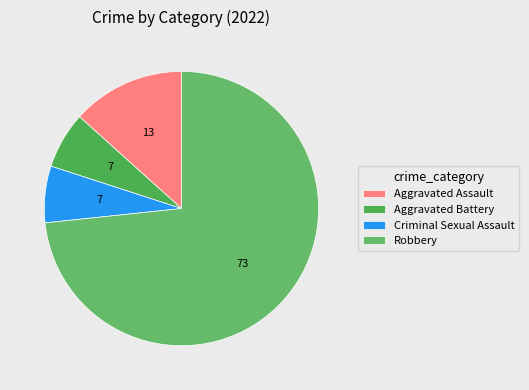

How many segments does this pie chart have?

4